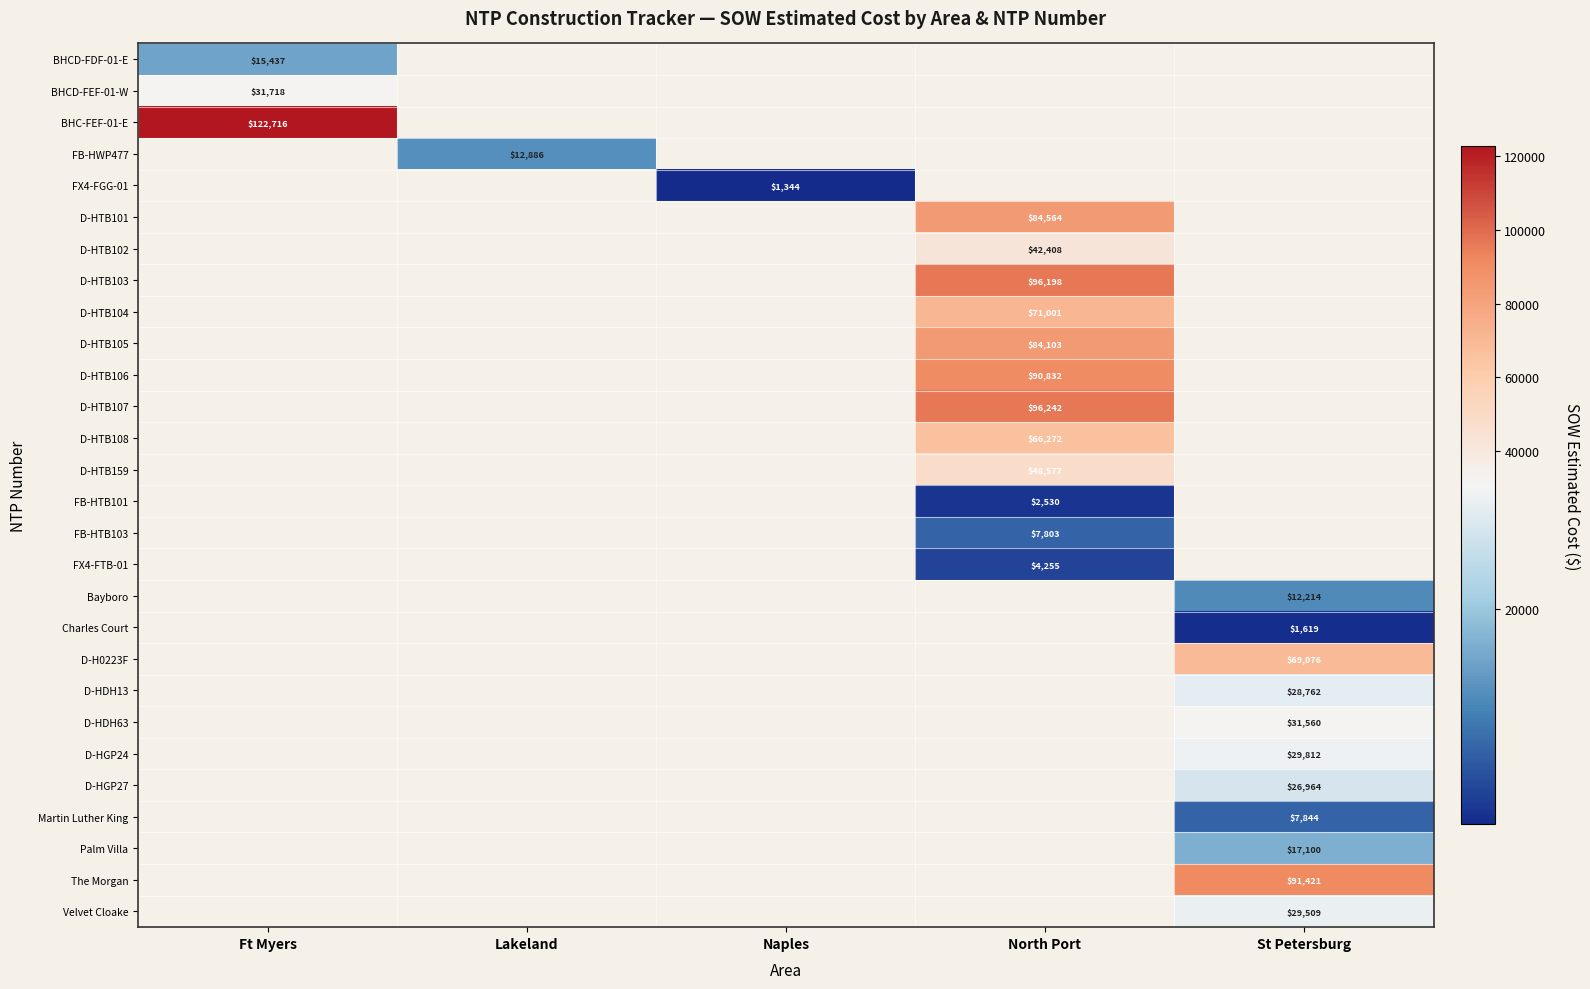

Between North Port and Lakeland, which is larger?

Lakeland